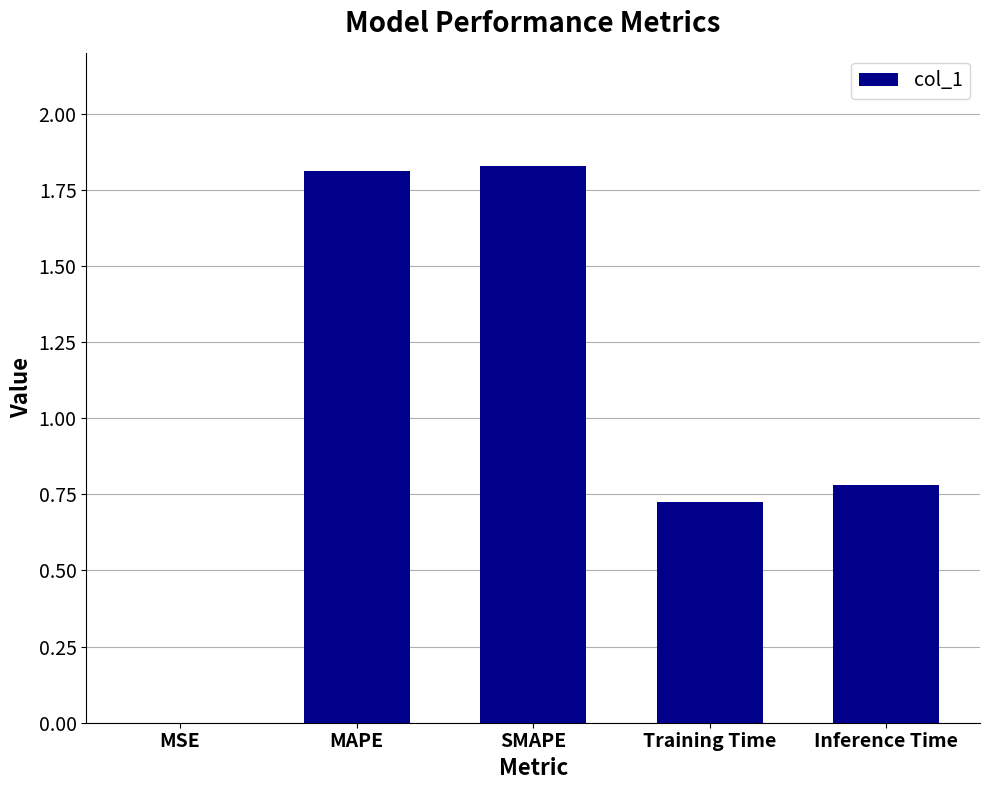

What is the sum of the values at Training Time and MAPE?

2.5